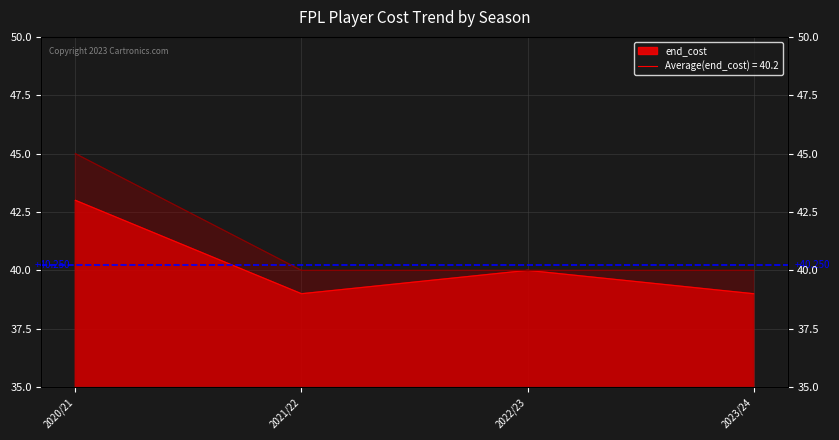

What is the label of the 2nd point from the right?

2022/23